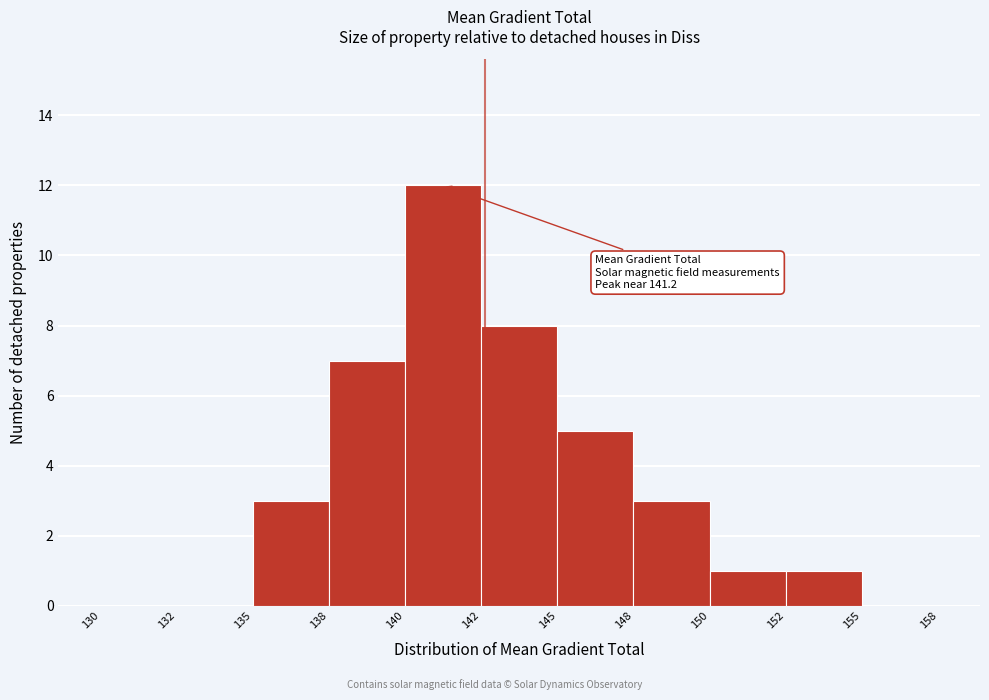

Reading left to right, extract all data points from this chart.

130=0	132=0	135=3	138=7	140=12	142=8	145=5	148=3	150=1	152=1	155=0